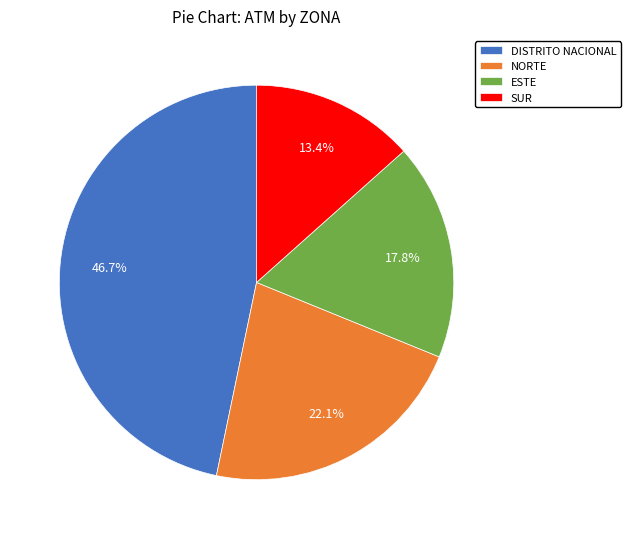

How many segments does this pie chart have?

4